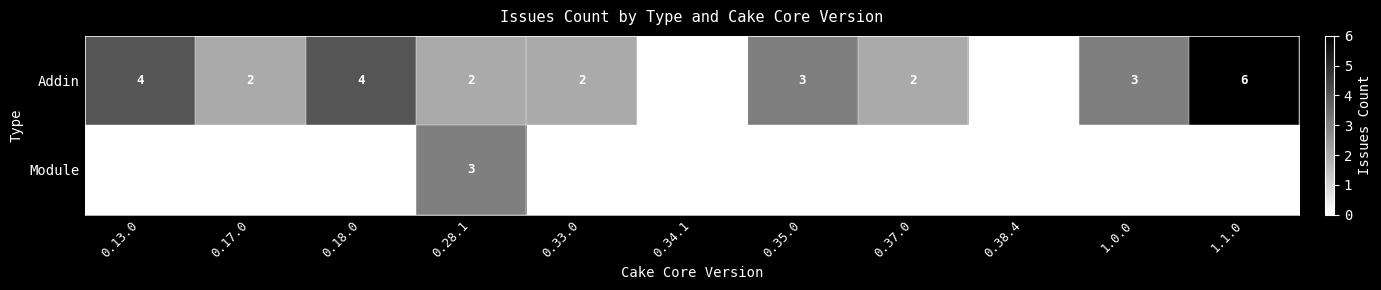

The Addin series shows 2 at 0.33.0. True or false?

True